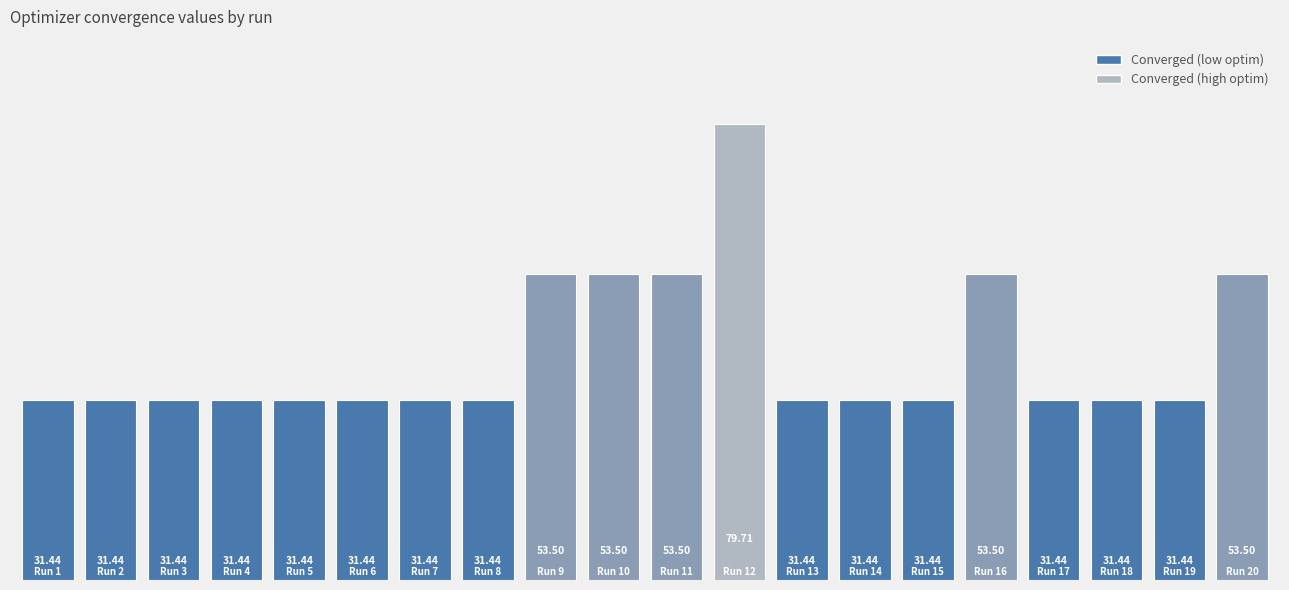

What is the sum of all values?

787.4